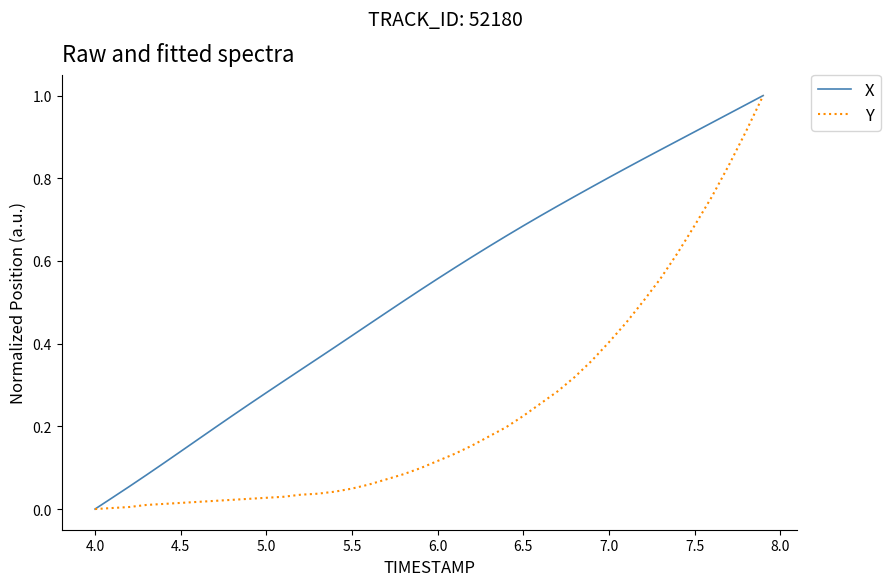

How many positive values does the X series have?

39